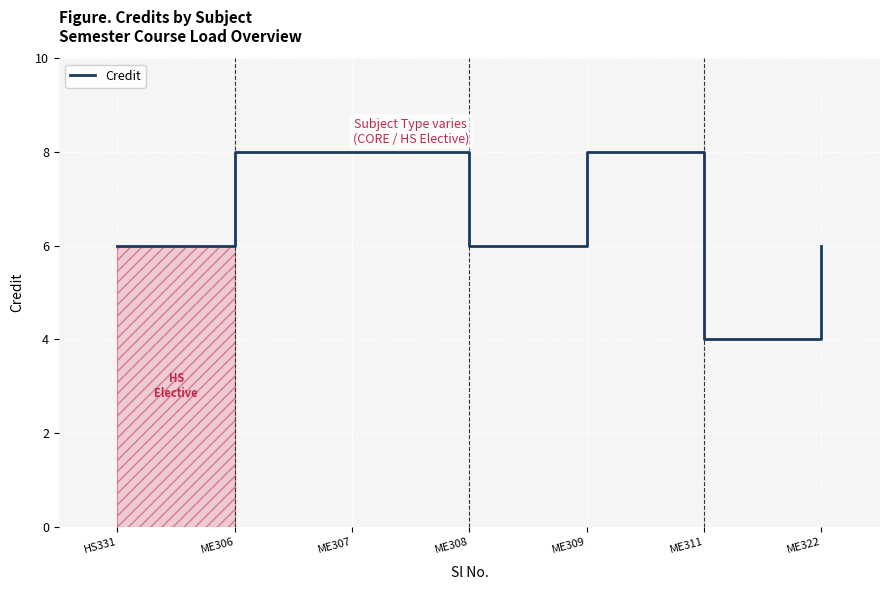

How many interior local valleys (lower than both neighbors) does the data have?

2